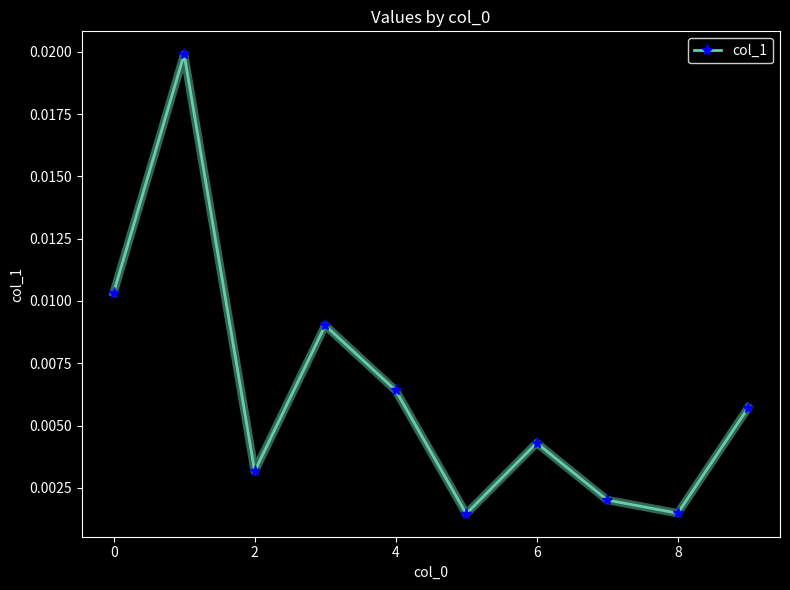

How many interior local valleys (lower than both neighbors) does the data have?

3